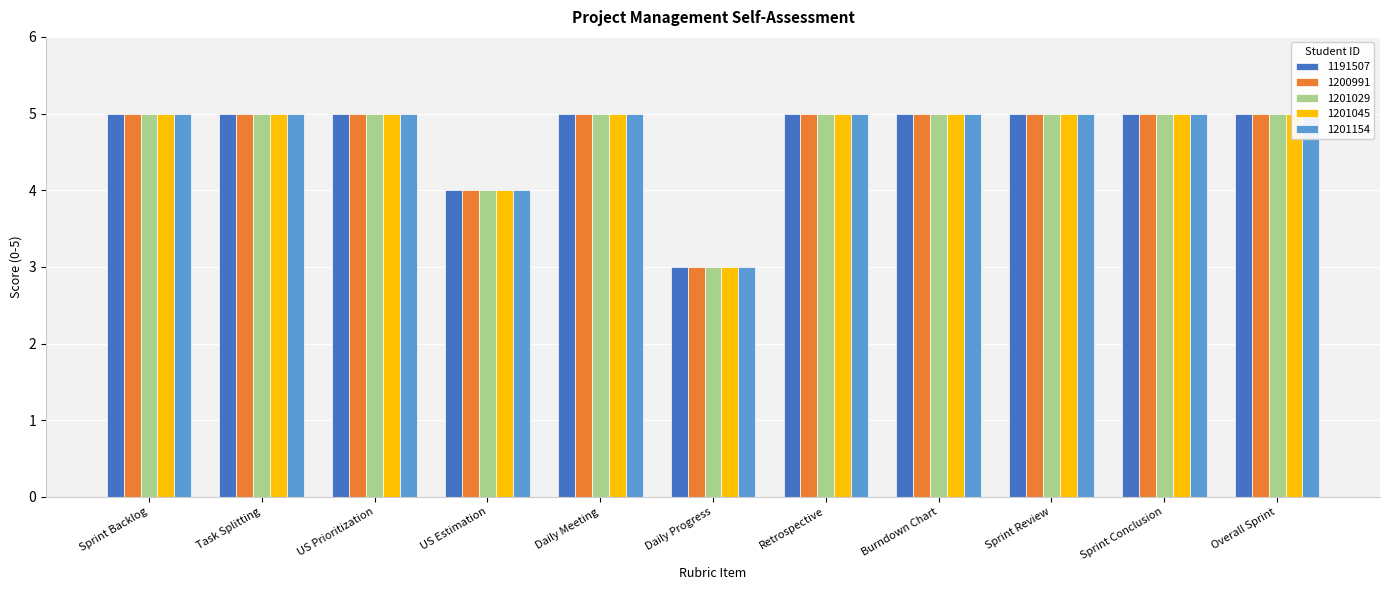

Where is 1200991 nearest to the value 4?

US Estimation